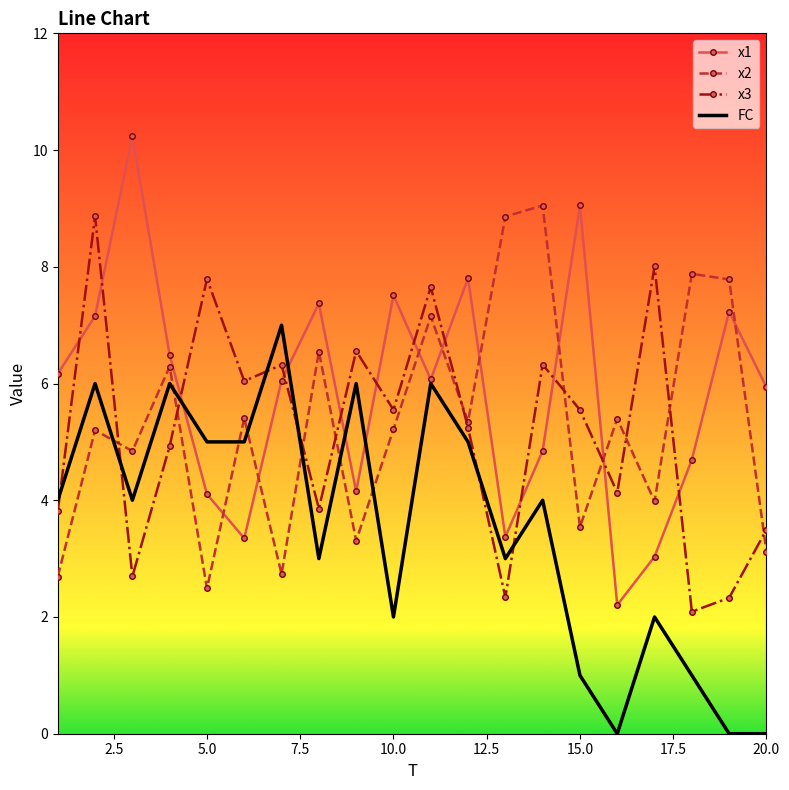

Which series has the largest range (max minus min)?

x1